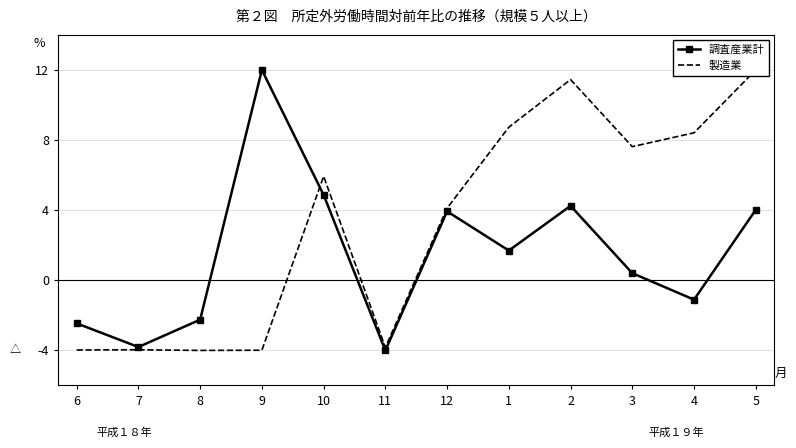

Is the value of 調査産業計 at 2 greater than the value of 製造業 at 11?

Yes